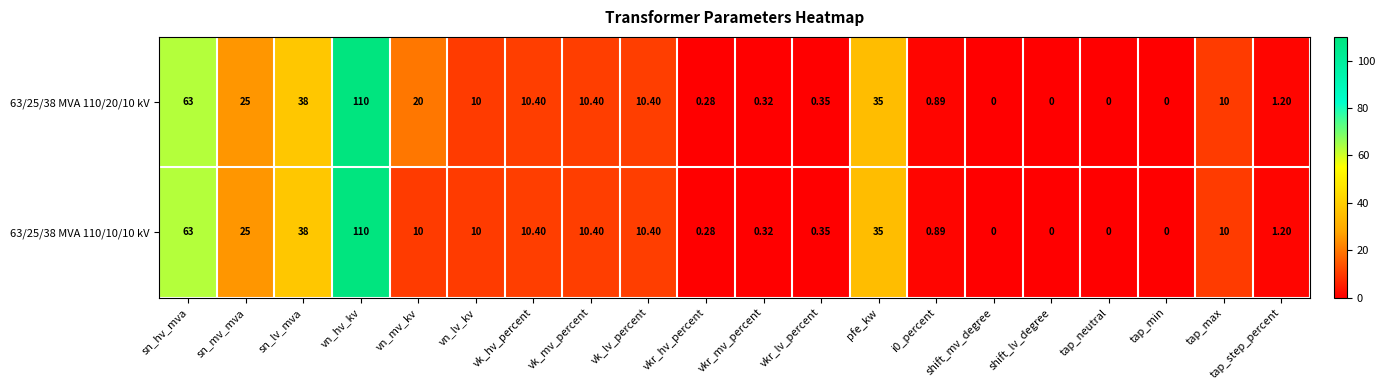

At which category does the chart reach its peak across all series?

vn_hv_kv